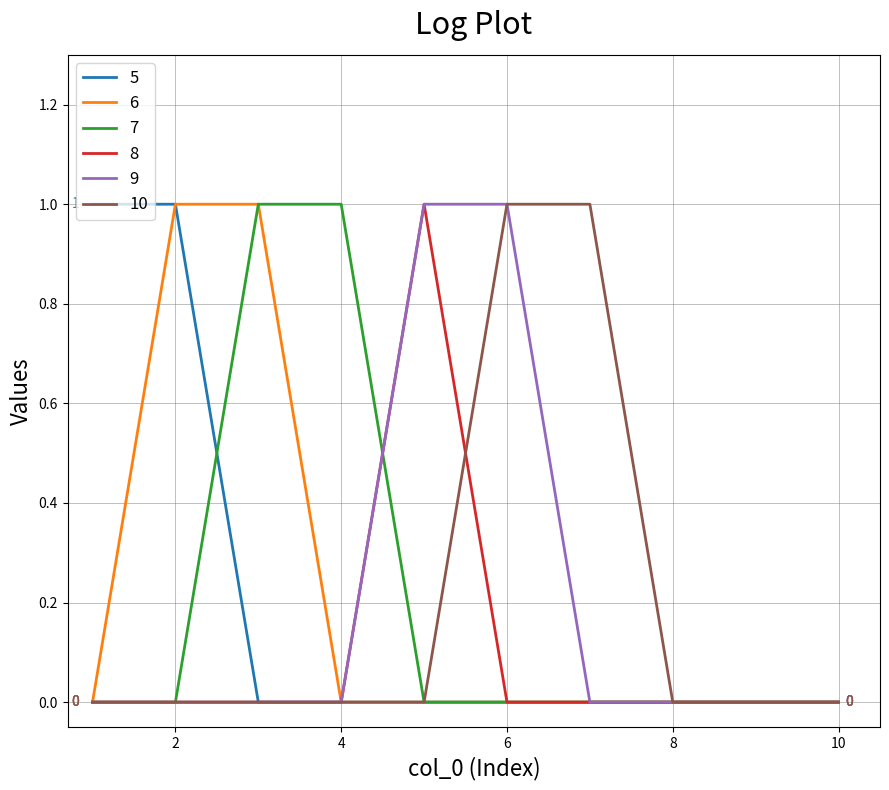

Is this an area chart (filled region under the line)?

No